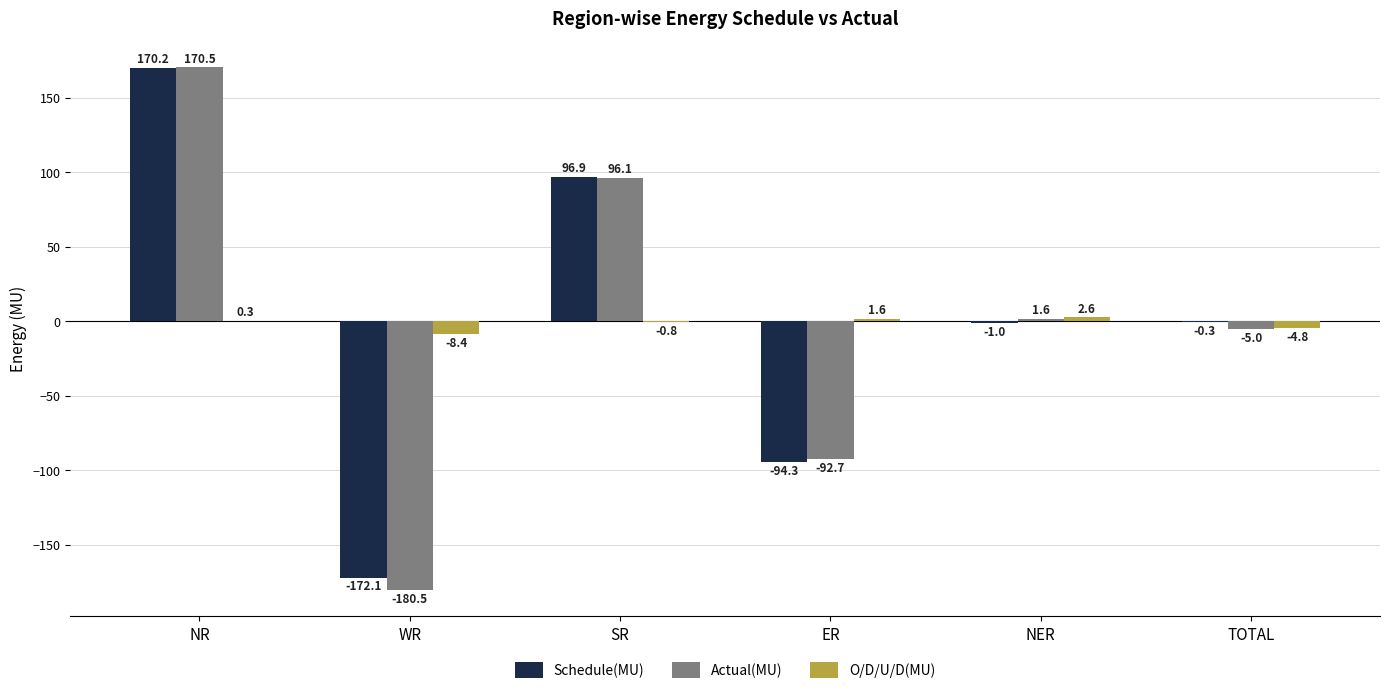

How many data points does each series have?

6